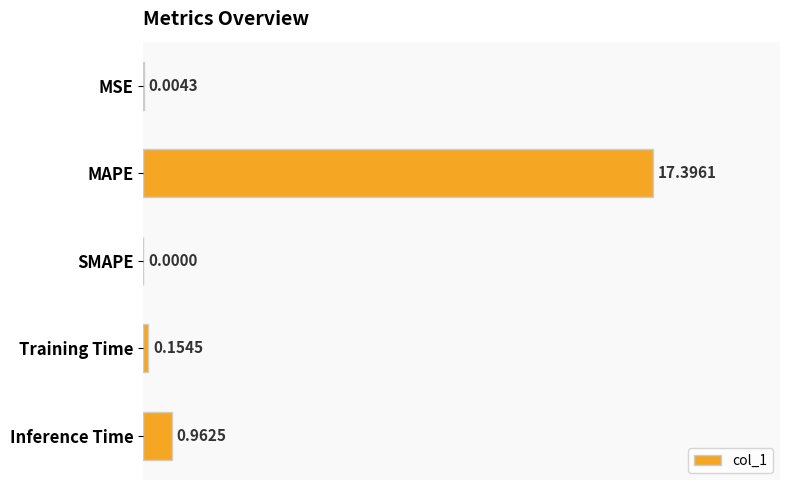

What is the change in value from SMAPE to Training Time?

+0.2